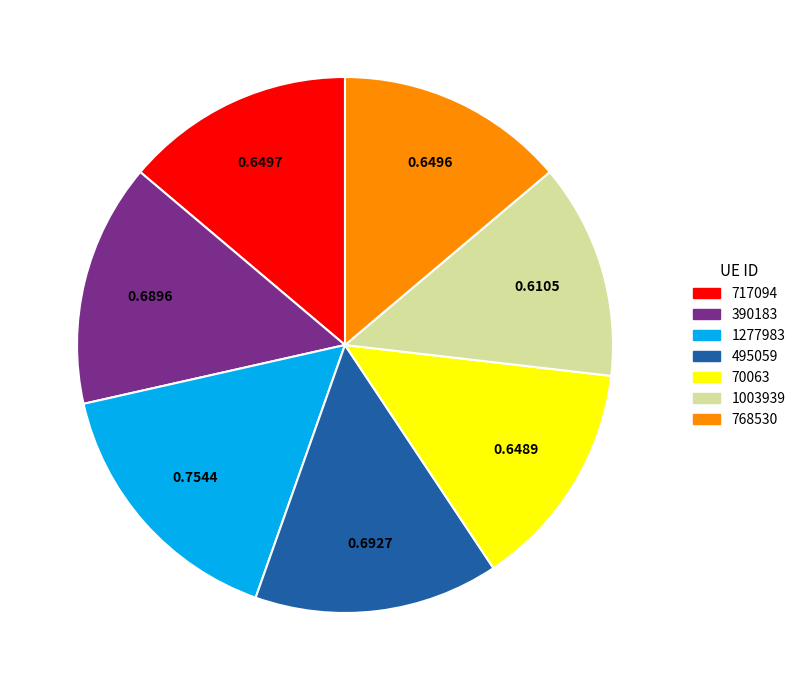

True or false: 768530 accounts for 14% of the total.

True